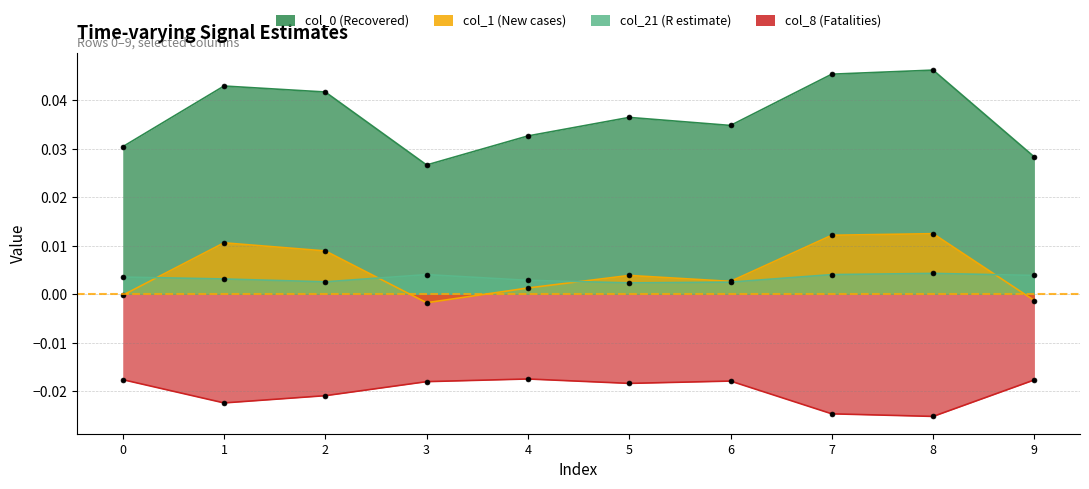

List the labels in order of col_1 value, largest first.

8, 7, 1, 2, 5, 6, 4, 0, 9, 3